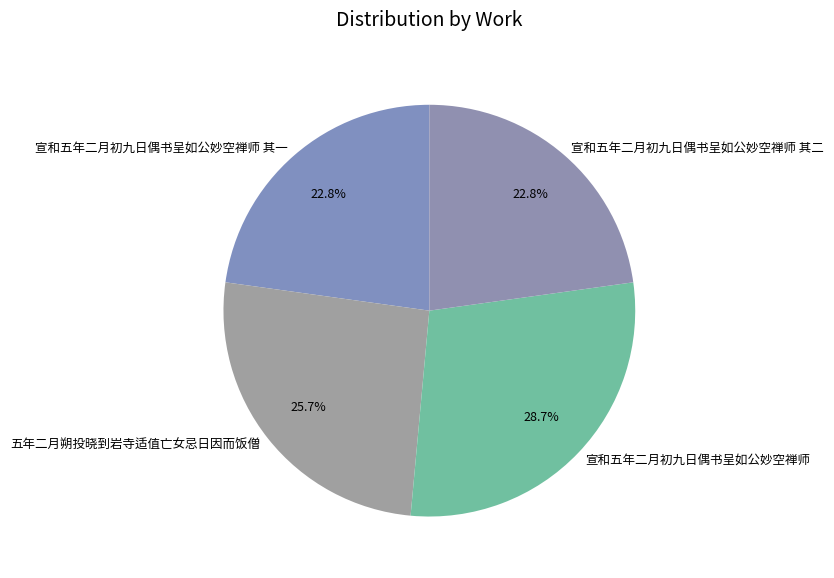

Combined, do 宣和五年二月初九日偶书呈如公妙空禅师 and 五年二月朔投晓到岩寺适值亡女忌日因而饭僧 account for over 50%?

Yes